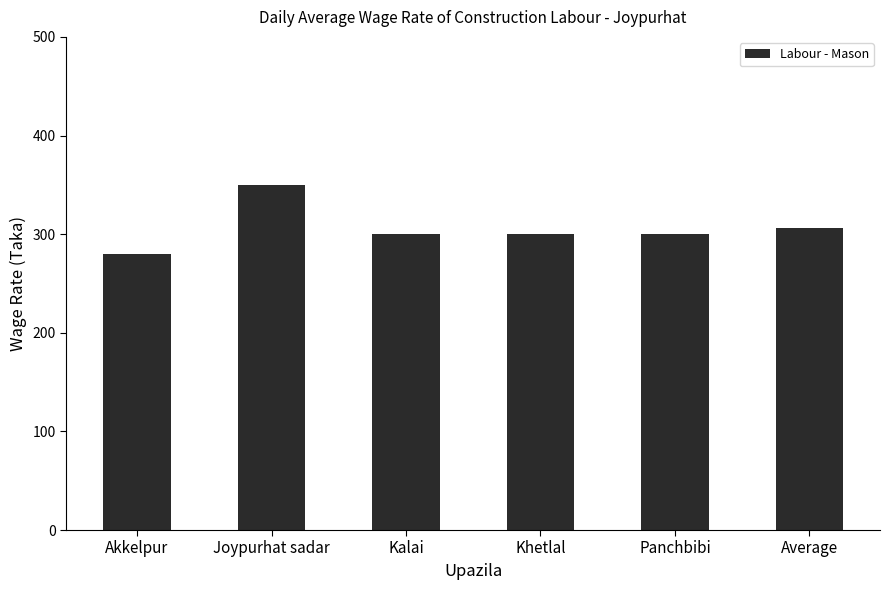

Approximately how many times larger is the value at Panchbibi compared to Khetlal?

1.0